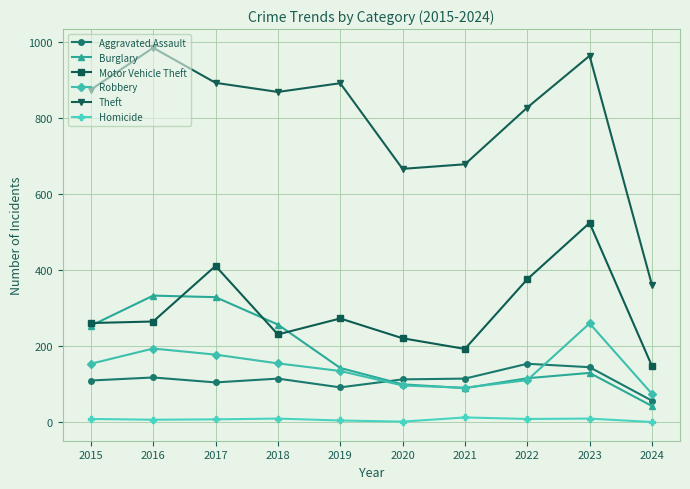

What is the highest value of the Motor Vehicle Theft series?

524